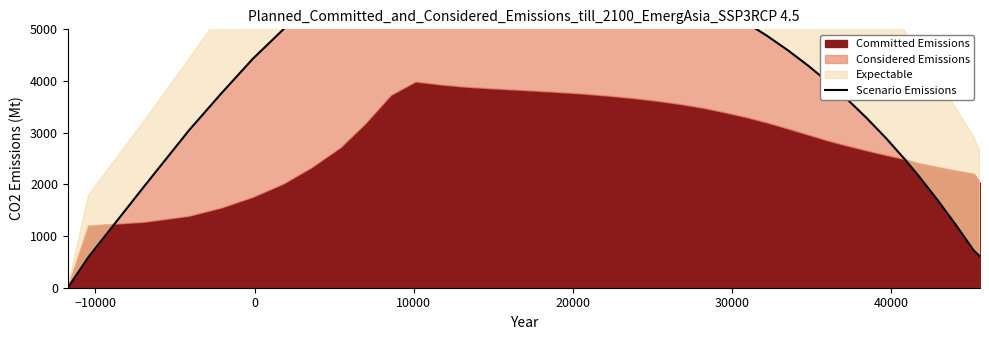

What is the difference between the maximum and second lowest values?

6331.1